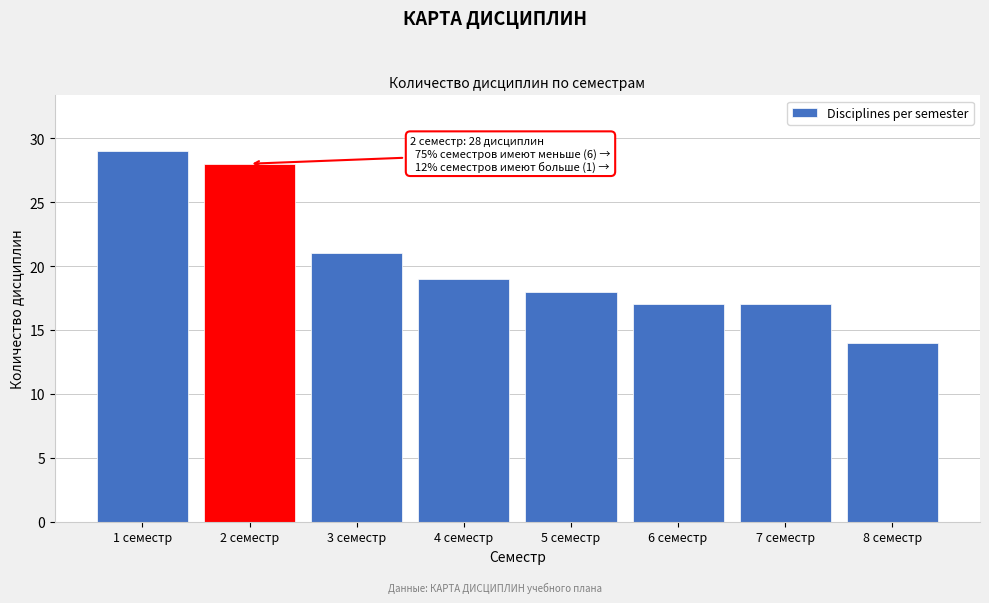

Reading left to right, extract all data points from this chart.

29	28	21	19	18	17	17	14